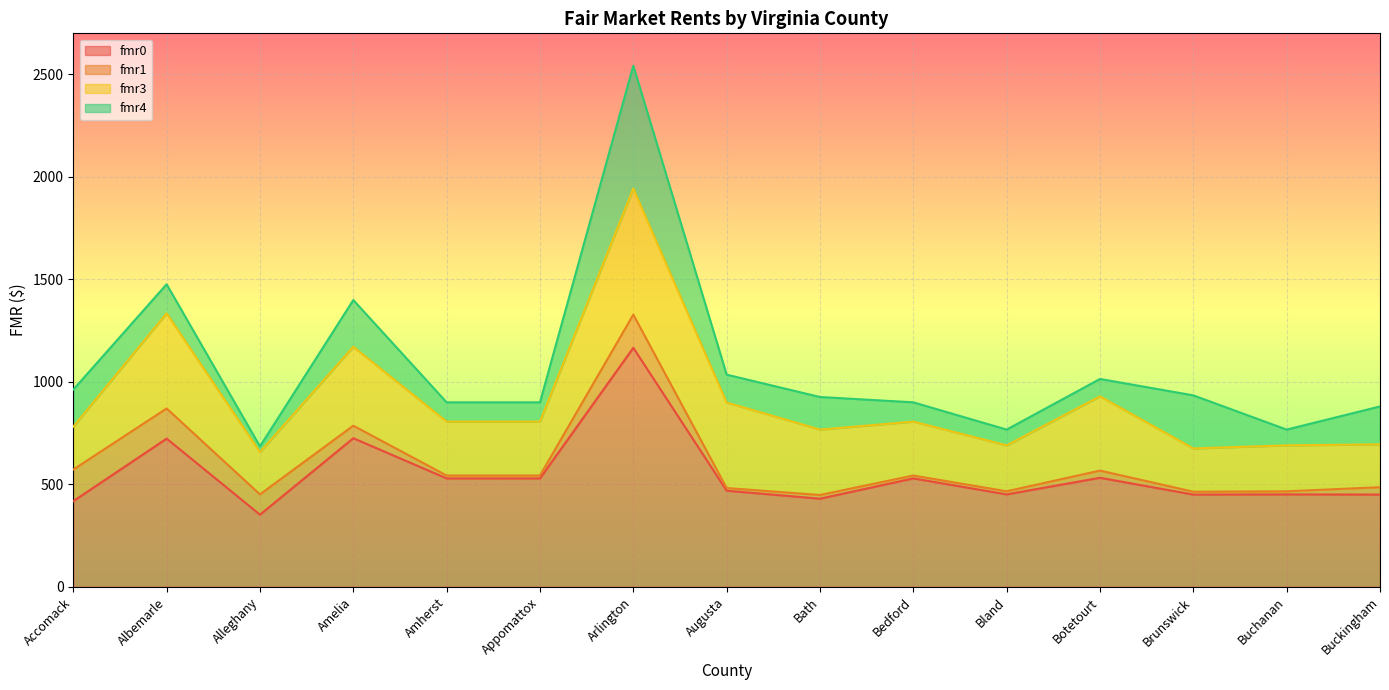

Which series changed the most between Alleghany and Brunswick?

fmr4